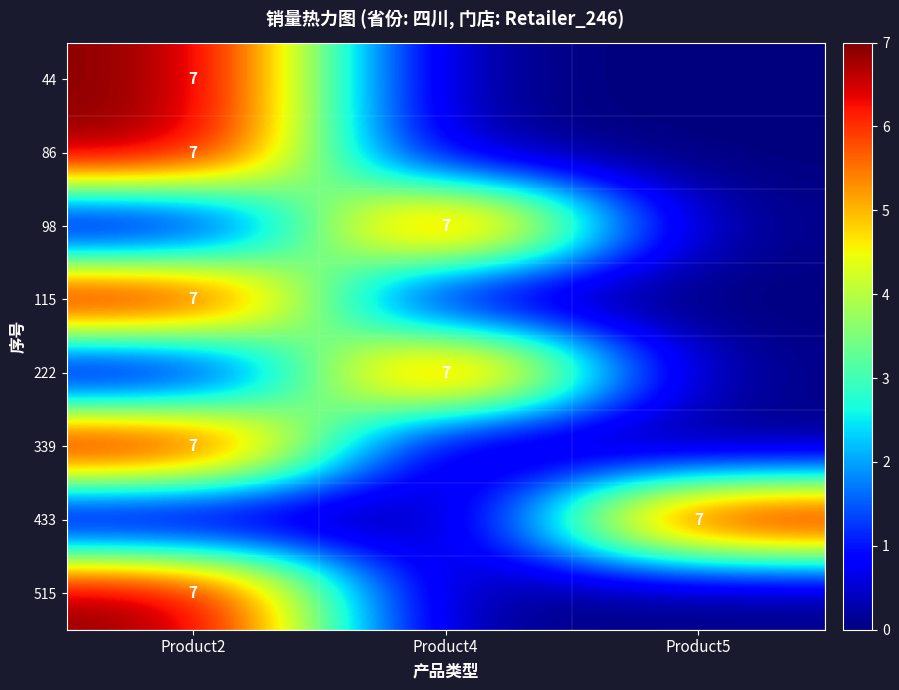

Count the 339 values in the range 0 to 7.

3